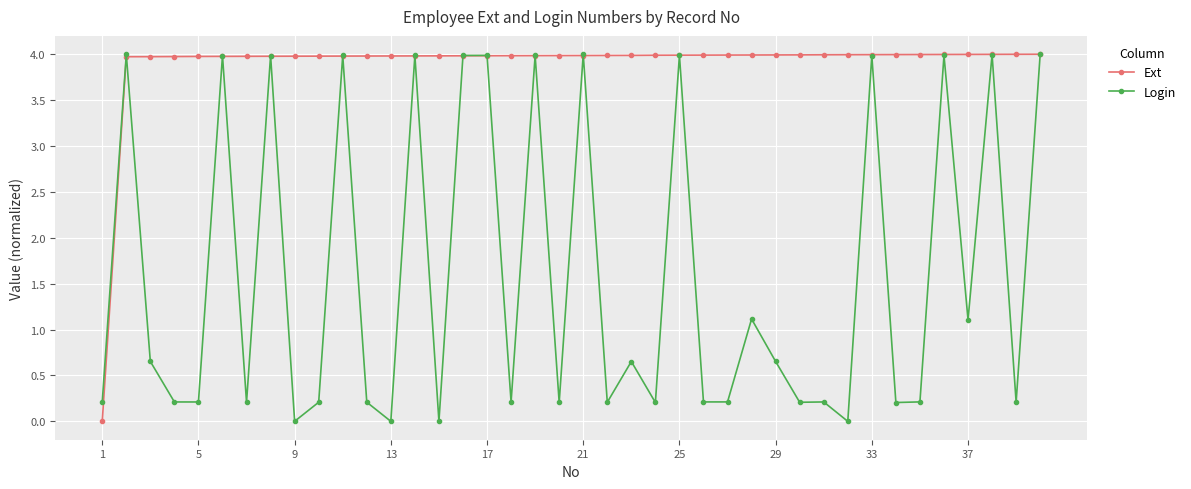

What is the greatest value displayed?

4.0